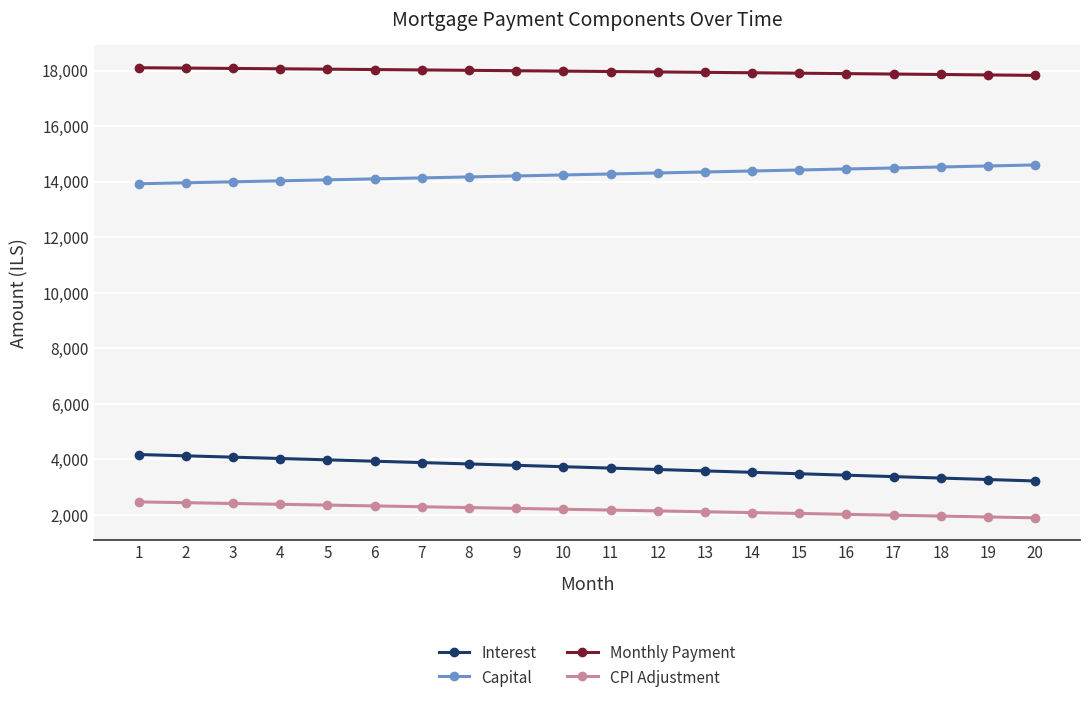

What is the difference between the Monthly Payment values at 15 and 14?

15.3